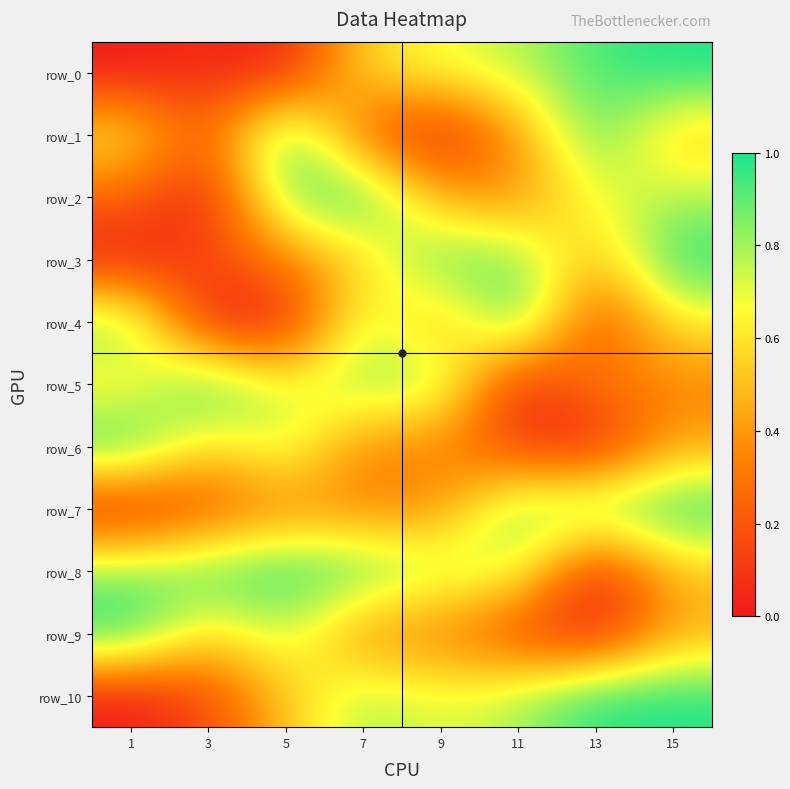

Which series has the widest spread of values?

row_0